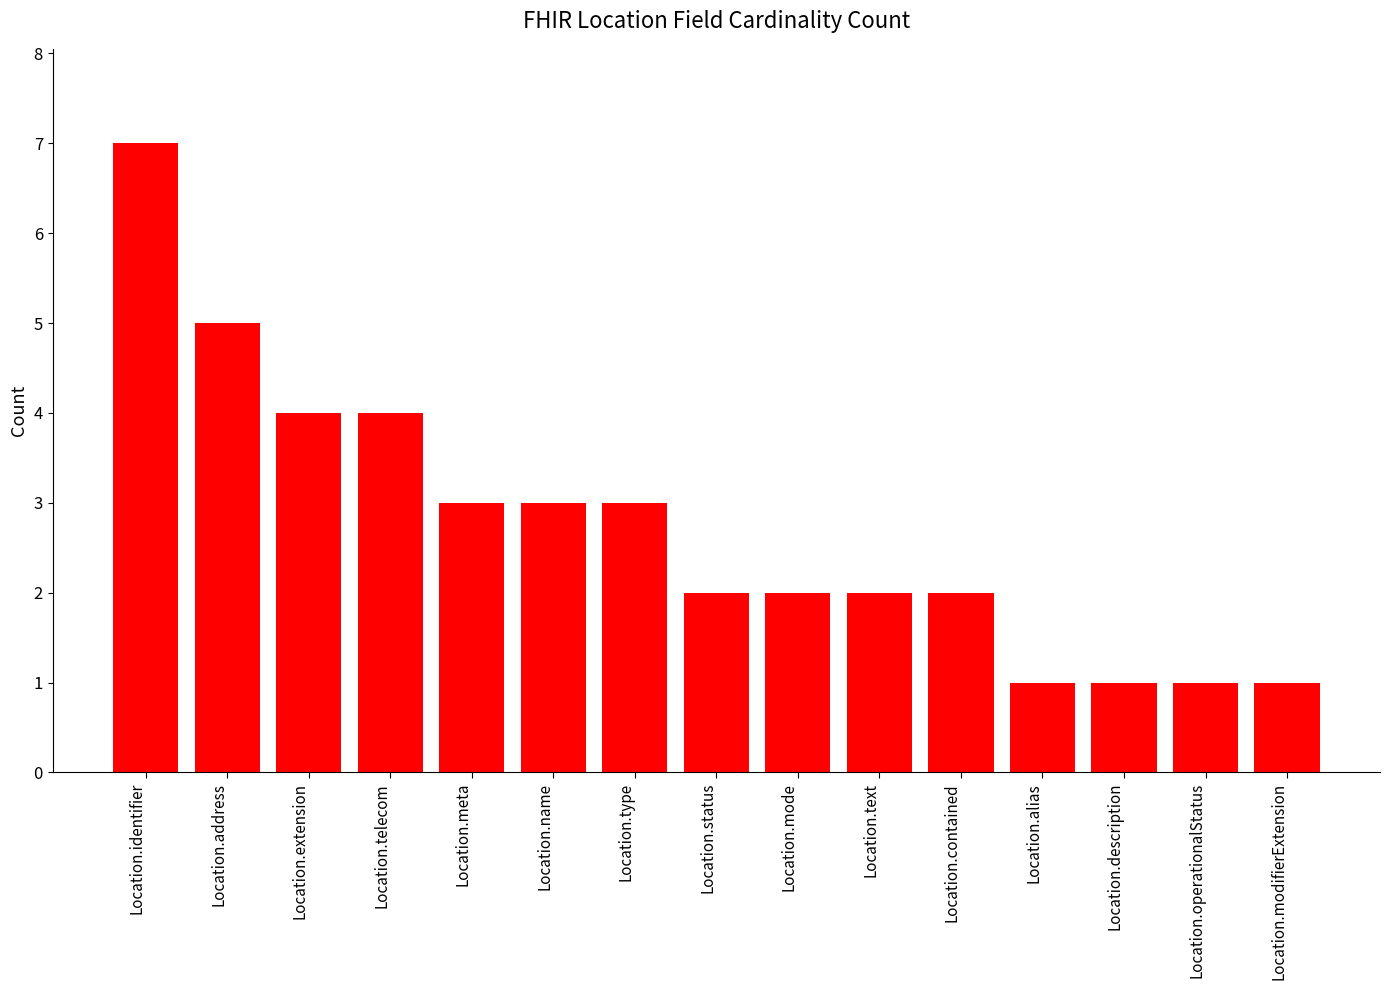

True or false: the data shows 3 at Location.identifier.

False